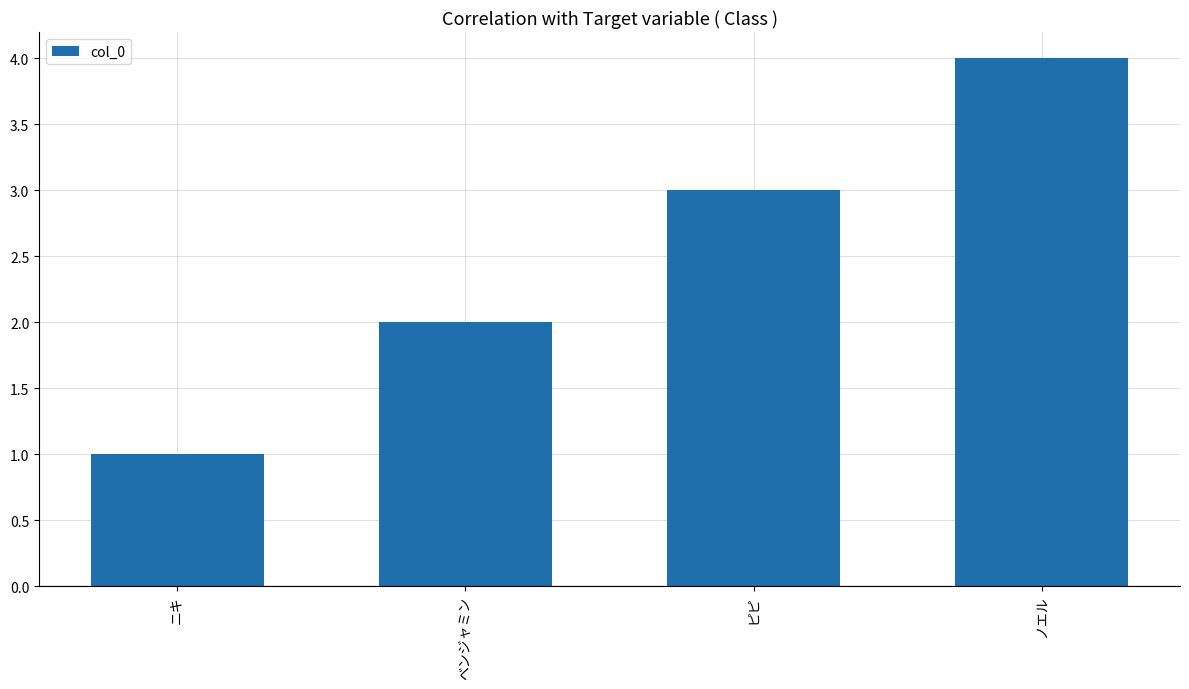

What is the maximum value shown in the chart?

4